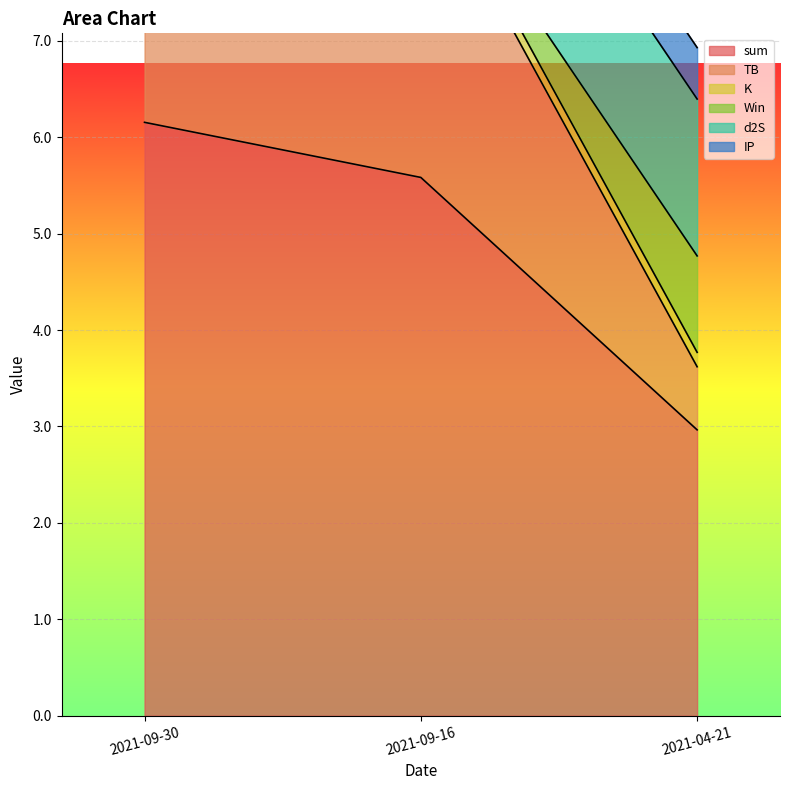

Which series has the largest total across all categories?

sum